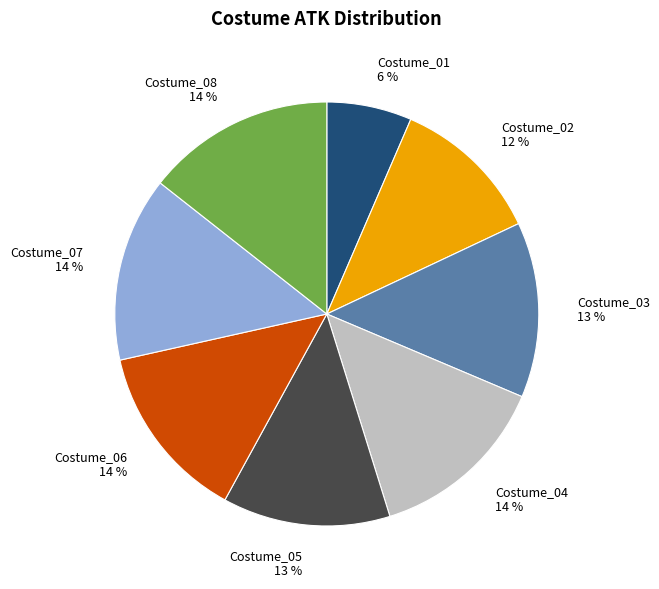

What percentage is the Costume_03 slice, to the nearest percent?

13%